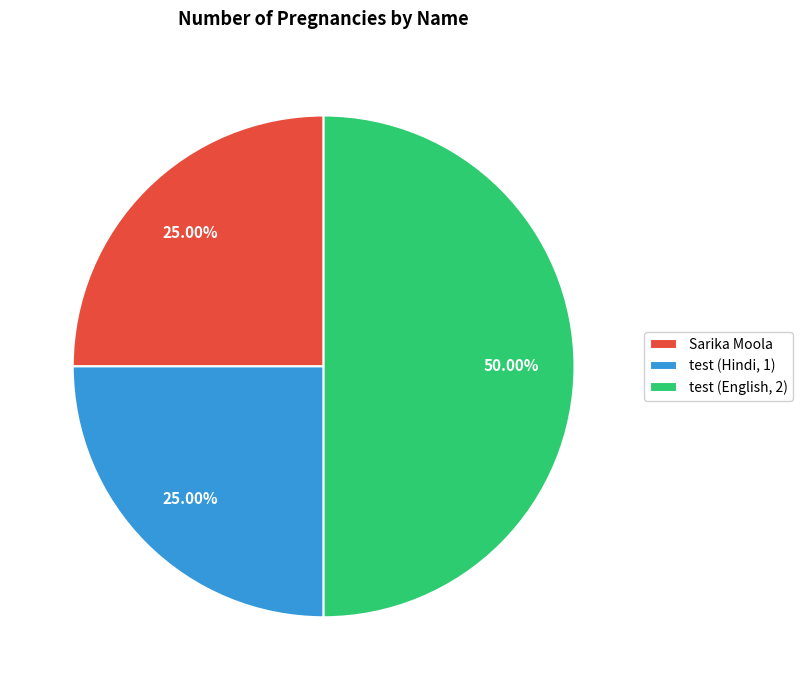

How many segments does this pie chart have?

3